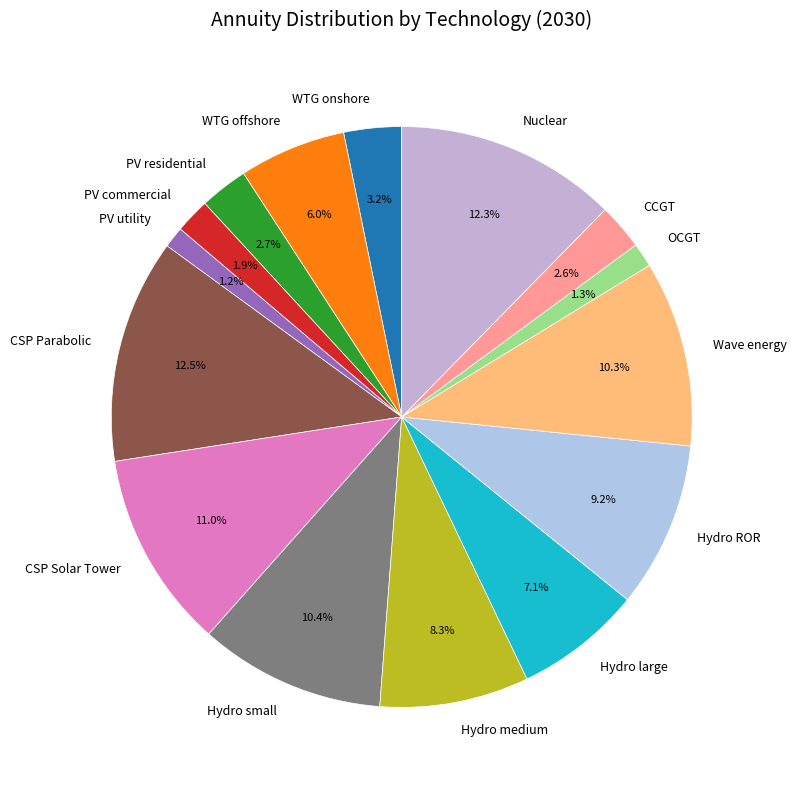

Which has a higher value, CSP Parabolic or CCGT?

CSP Parabolic